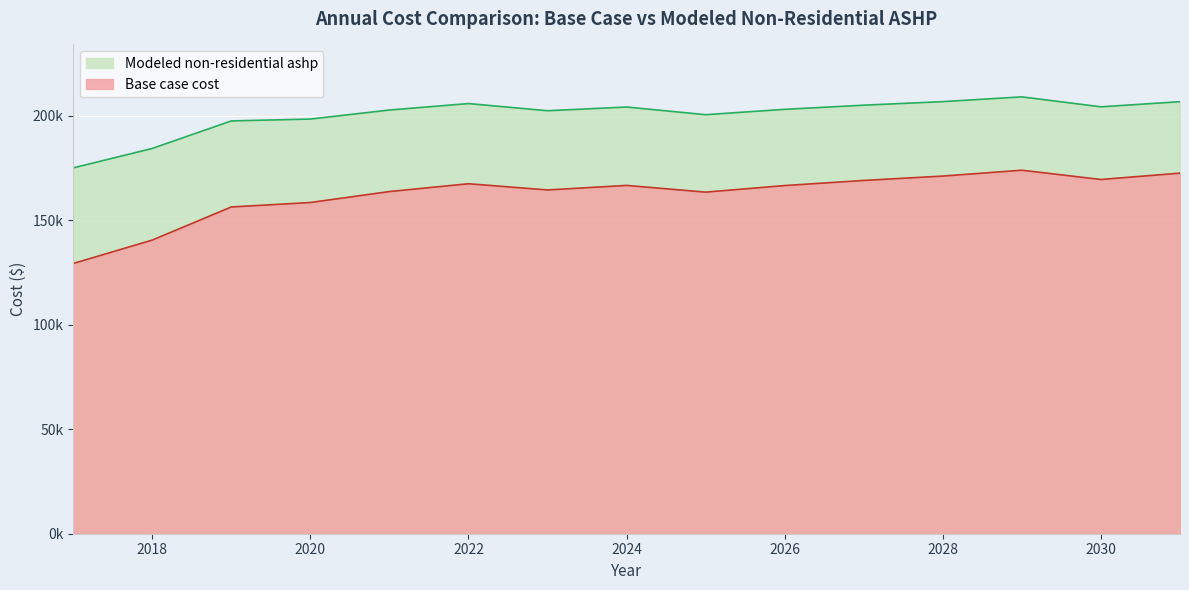

What is the value of the Base case cost point at the 7th from the left?

164559.2